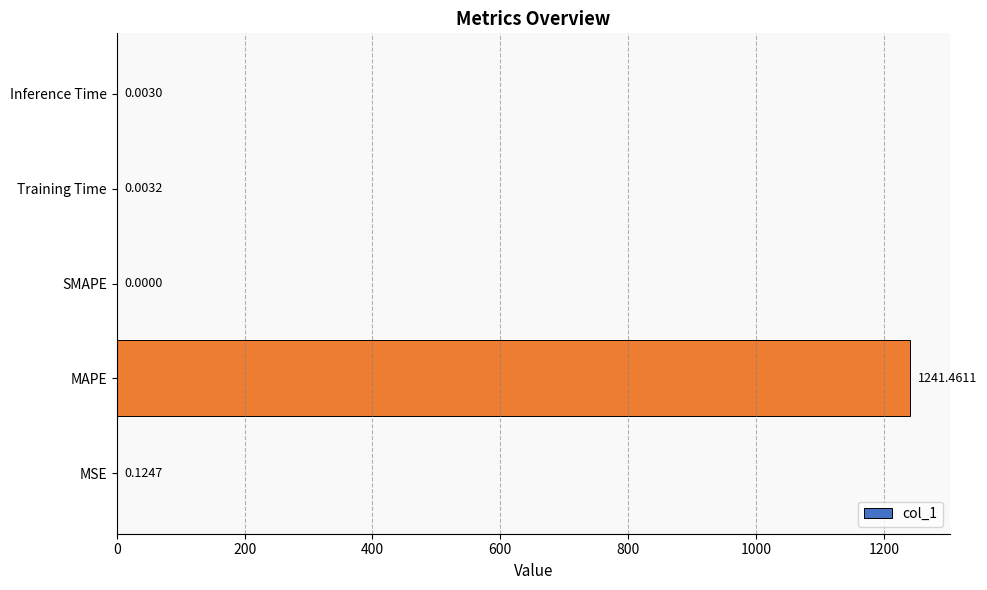

Which has a higher value, MSE or MAPE?

MAPE